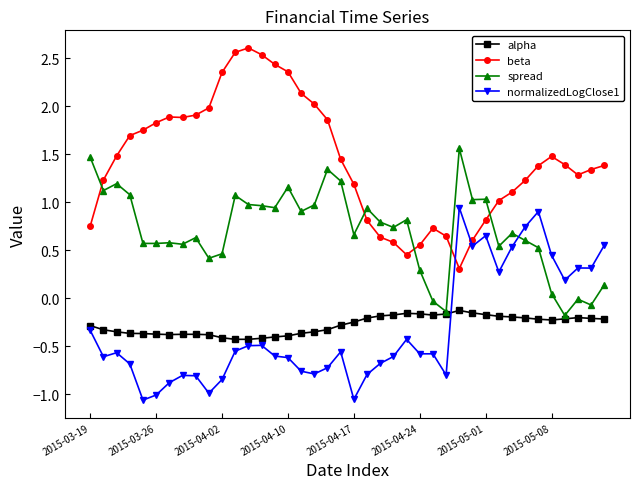

True or false: beta has more than 1 interior local peaks.

True